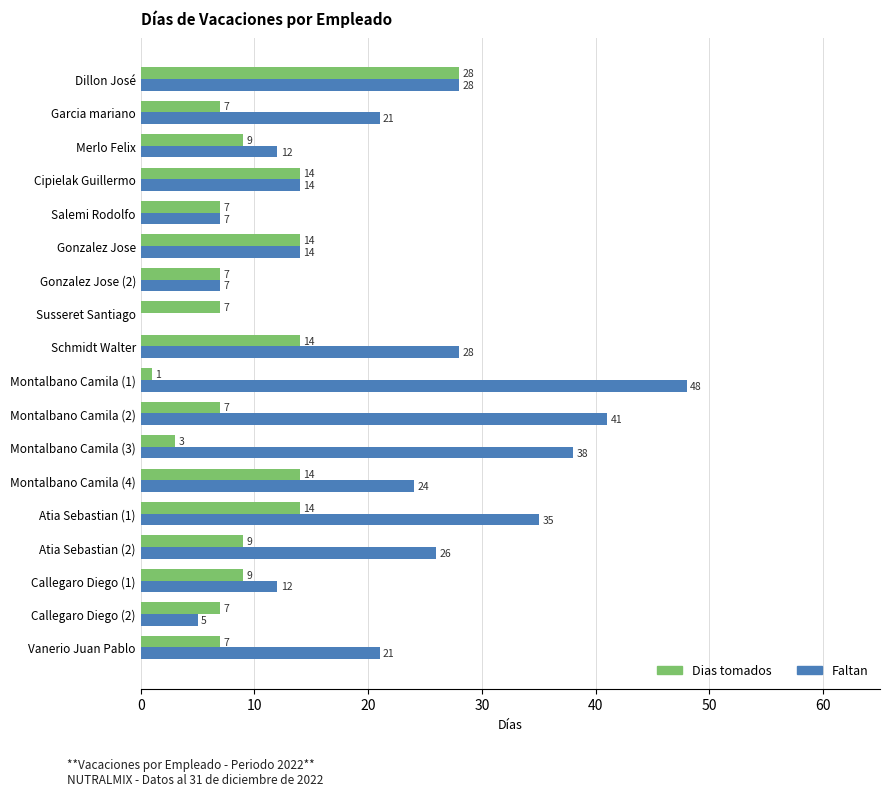

True or false: Dias tomados has a value of 6 at Atia Sebastian (1).

False